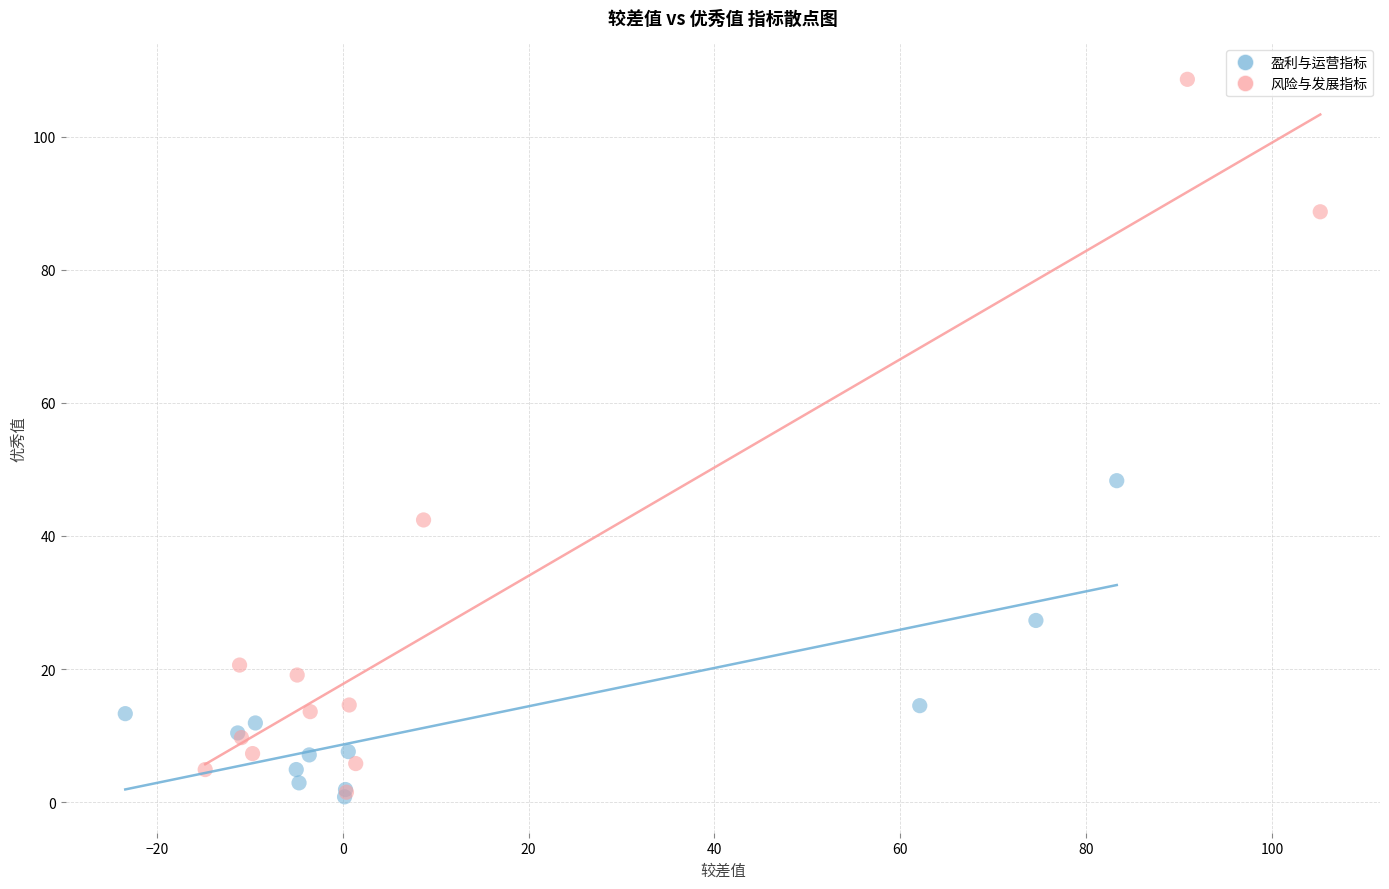

Which series has the widest spread of Y values?

风险与发展指标